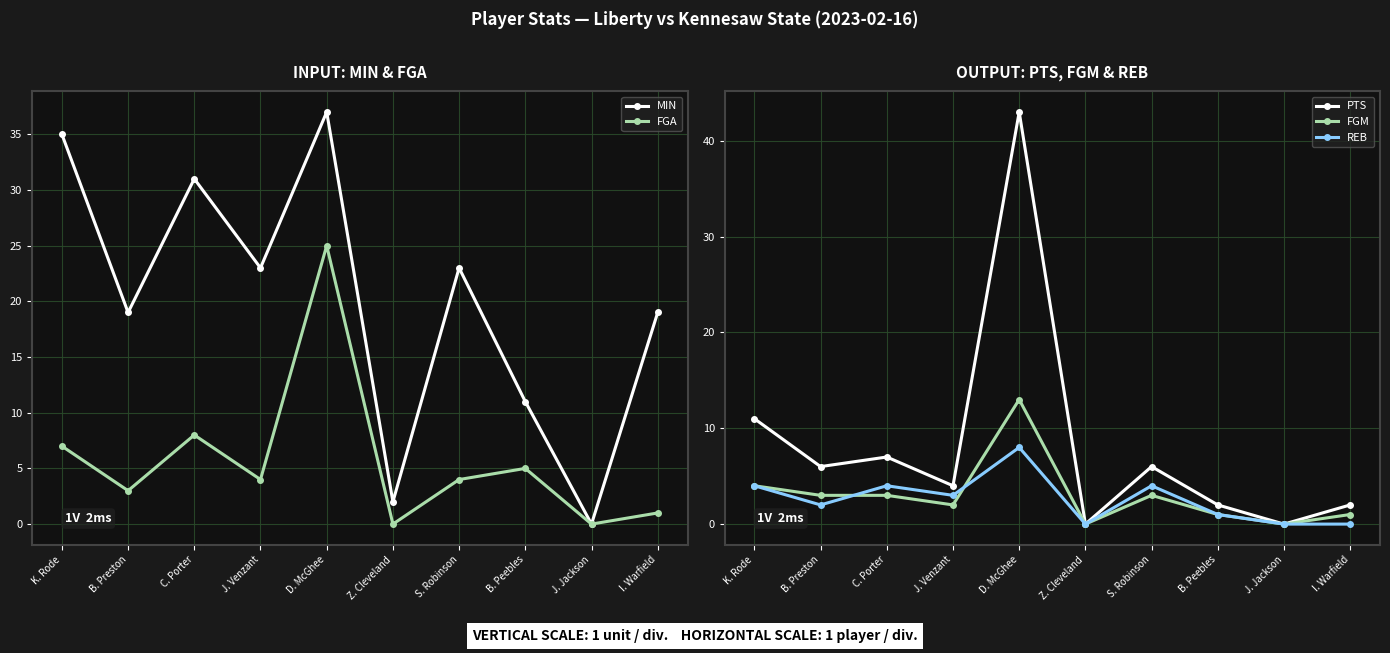

The value of MIN at B. Peebles is 19. True or false?

False